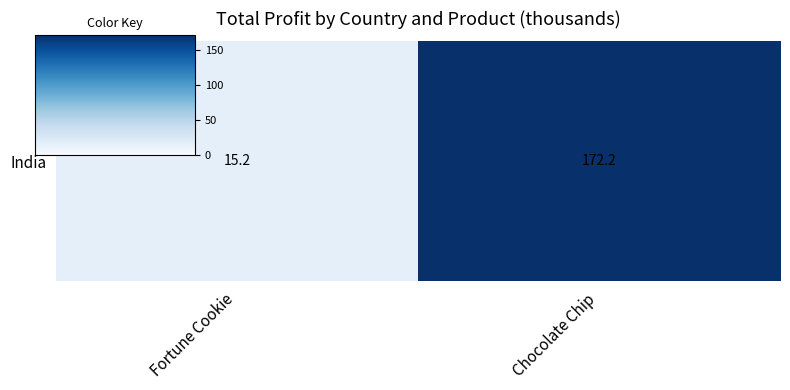

Is it true that the value at Chocolate Chip is 172.2?

True